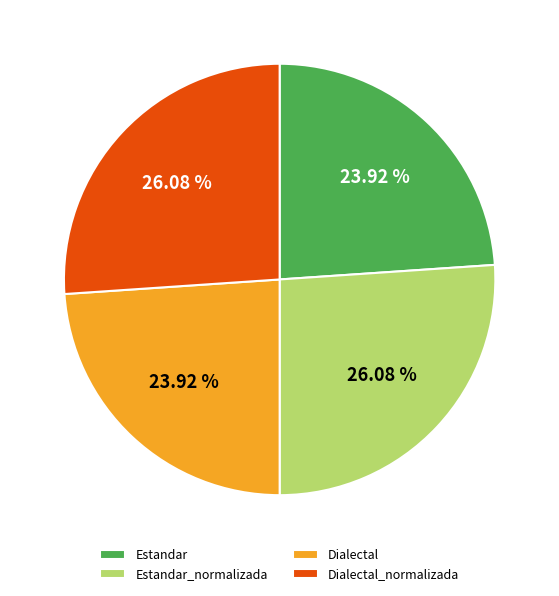

Combined, do Estandar_normalizada and Dialectal_normalizada account for over 50%?

Yes